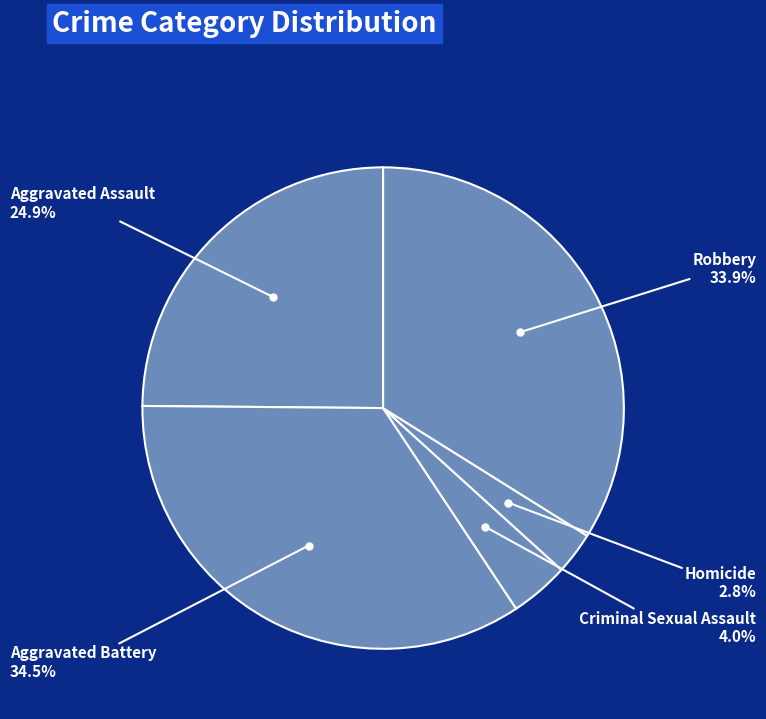

How many slices are in this pie chart?

5